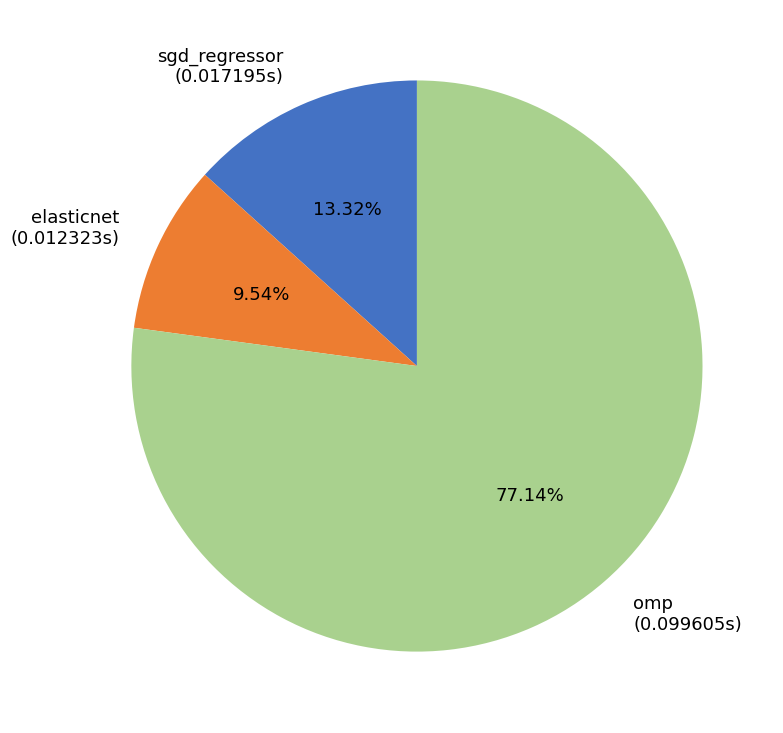

To the nearest percent, what portion does elasticnet represent?

10%